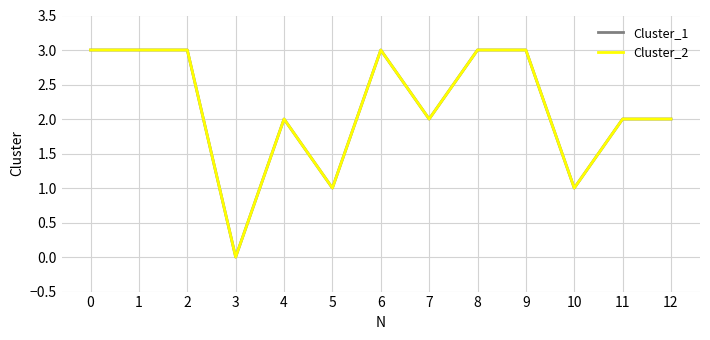

Where is the first local maximum for Cluster_2?

4